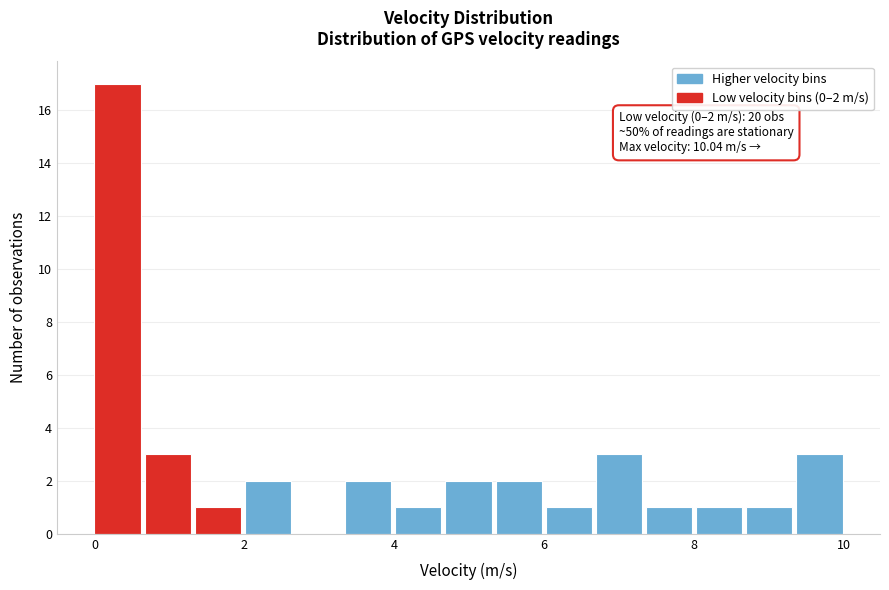

Read against the x-axis, roughly where is the centre of the tallest bar?

0.4